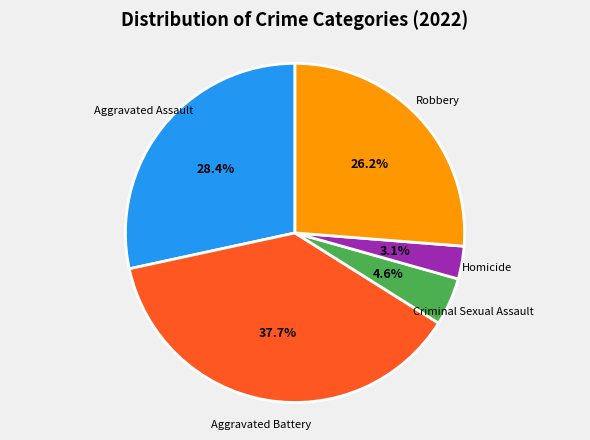

Is there a majority slice in this chart?

No